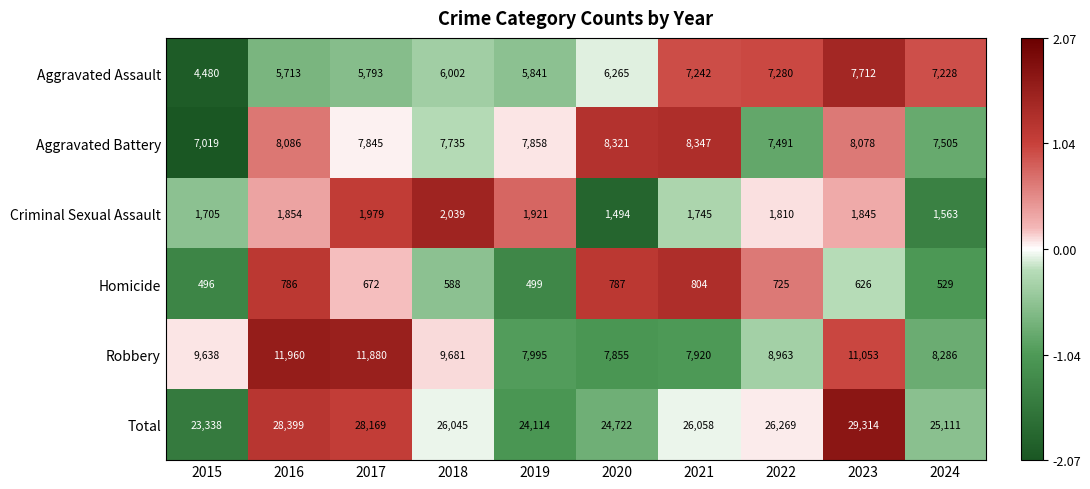

How many distinct data groups are displayed?

6